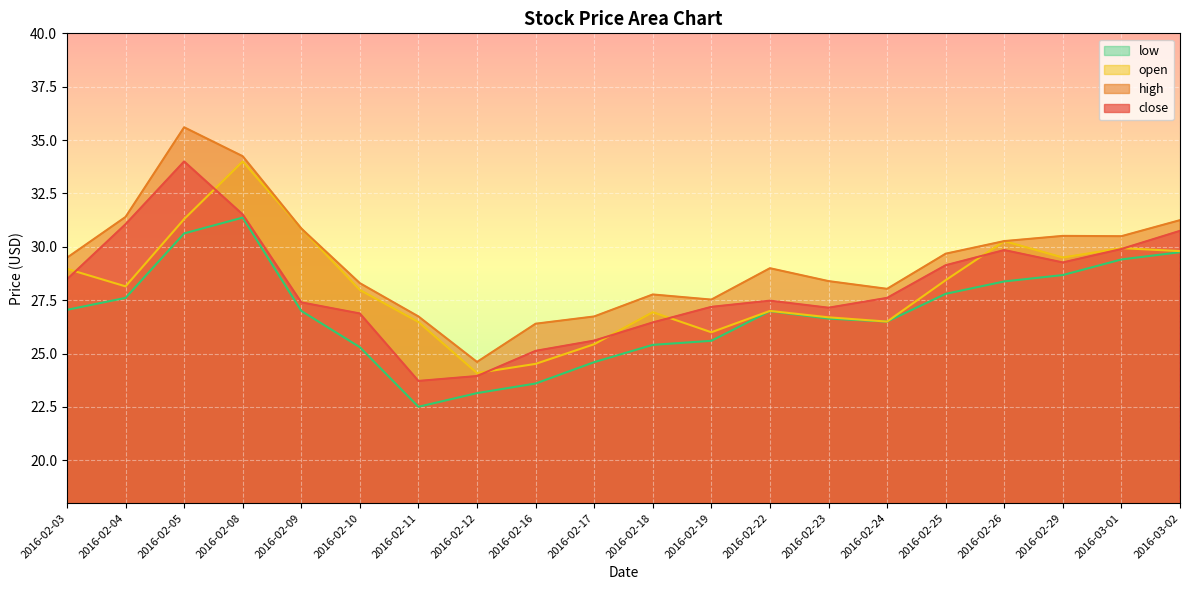

What is the maximum value for low?

31.4